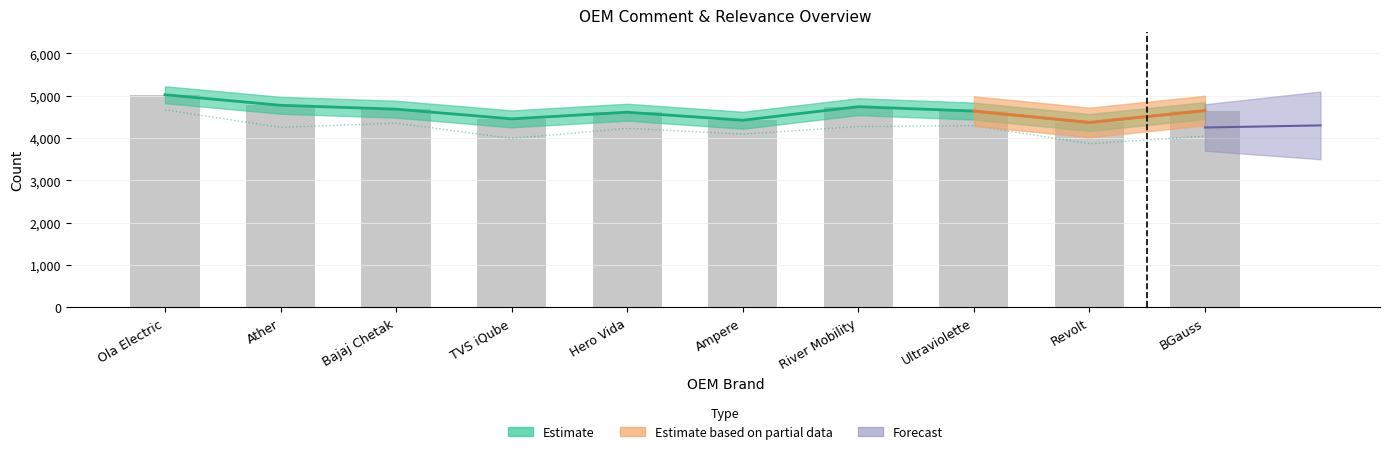

What is the change in value from TVS iQube to River Mobility?

+288